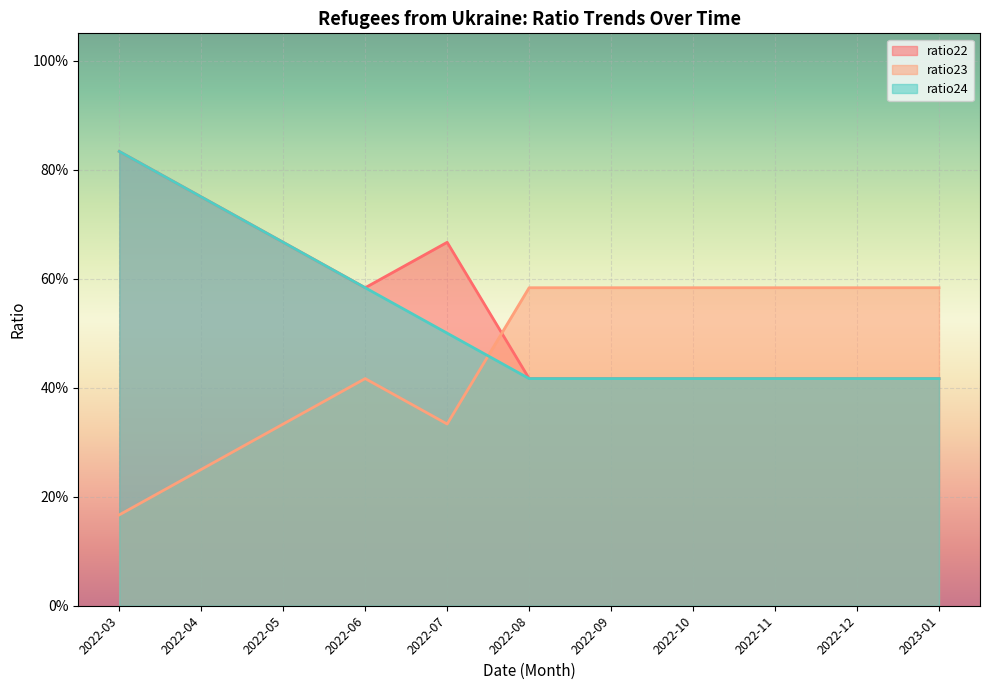

Which series has the widest spread of values?

ratio22